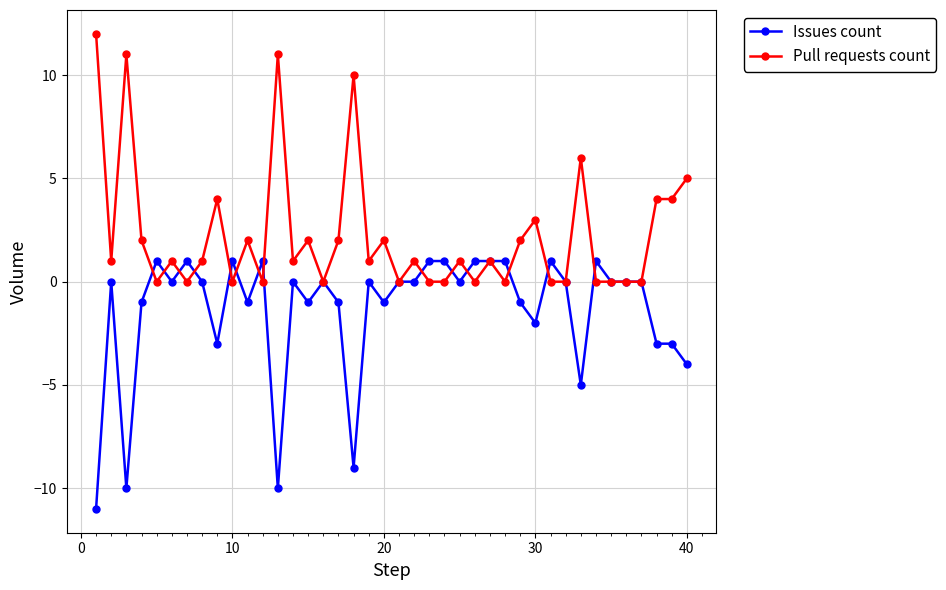

Rank the series by their average value, from lowest to highest.

Issues count, Pull requests count